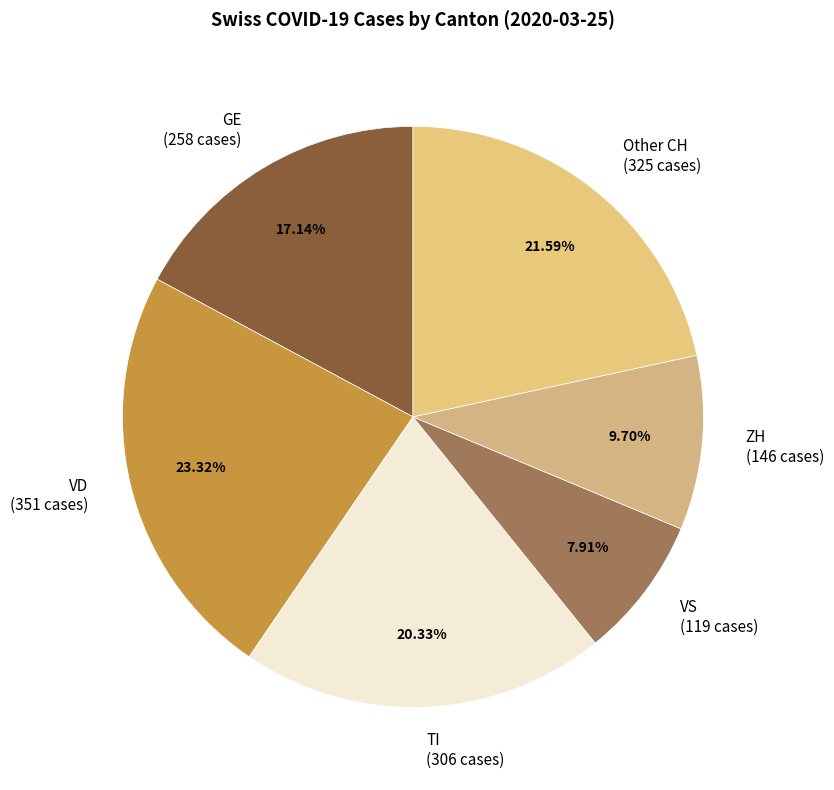

Which slice is the largest?

VD (351 cases)